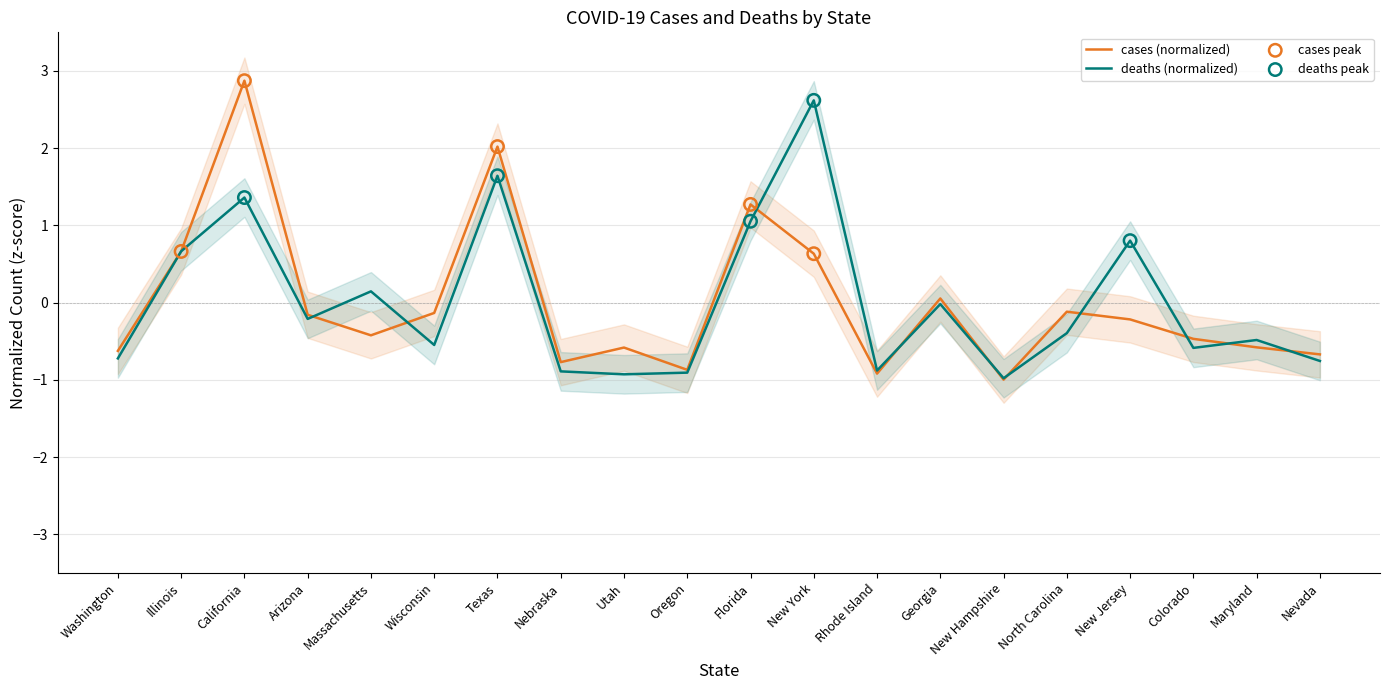

Which series contains the lowest Y value?

cases